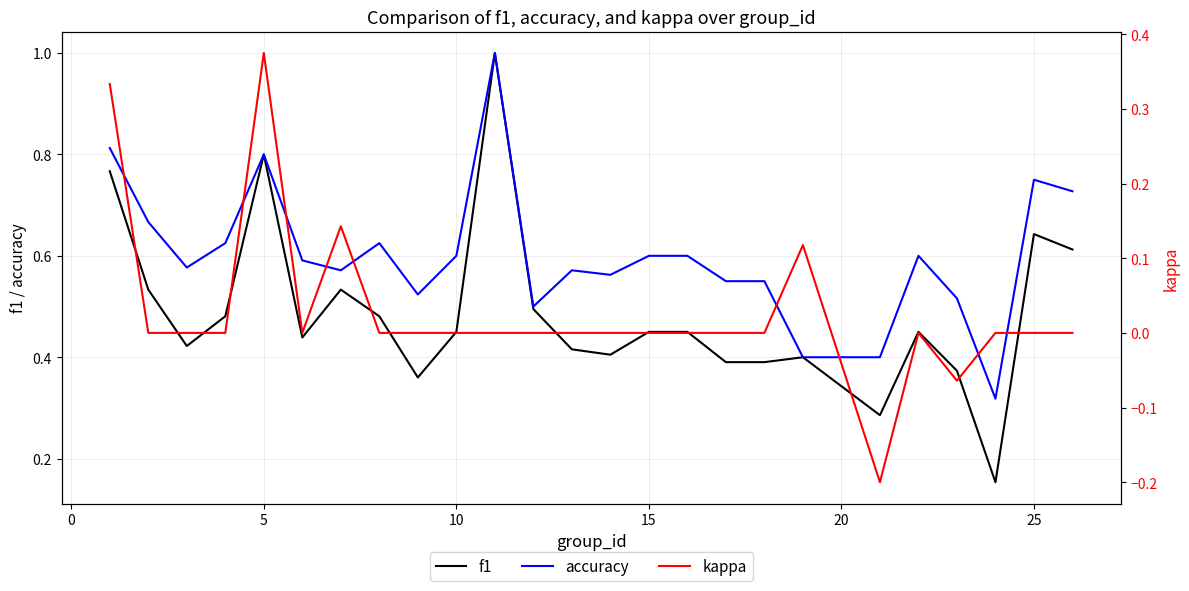

The accuracy series shows 0.6 at 15. True or false?

True